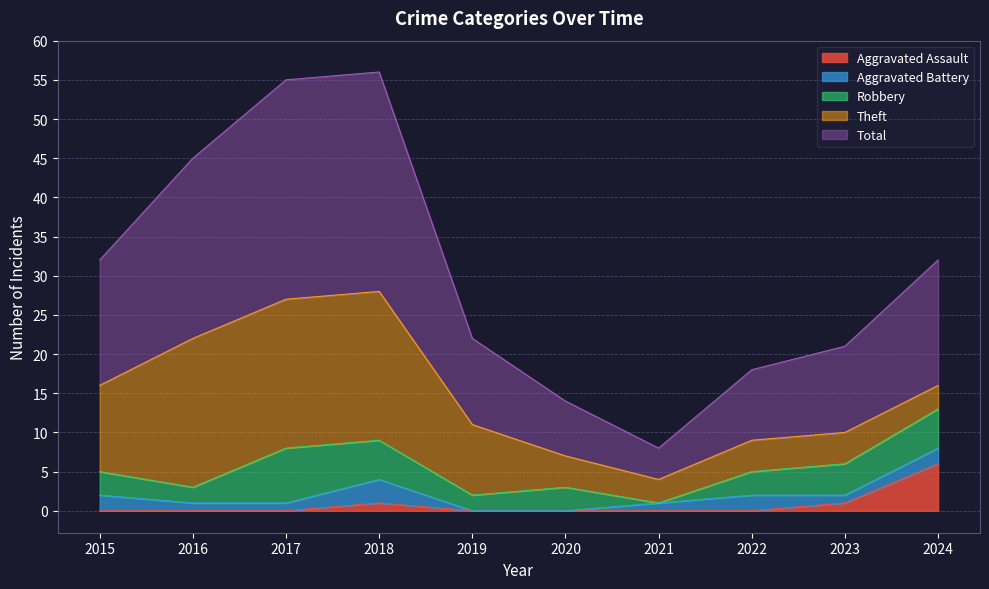

What is the value of the Robbery point at the 3rd from the left?

7